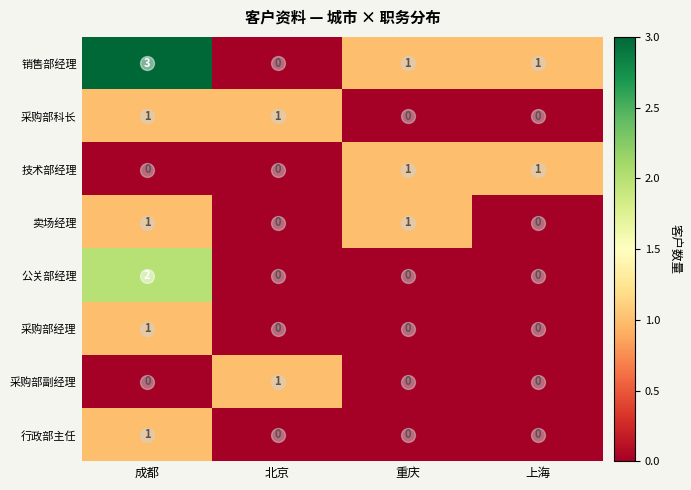

Is the value of 销售部经理 at 上海 greater than the value of 行政部主任 at 重庆?

Yes